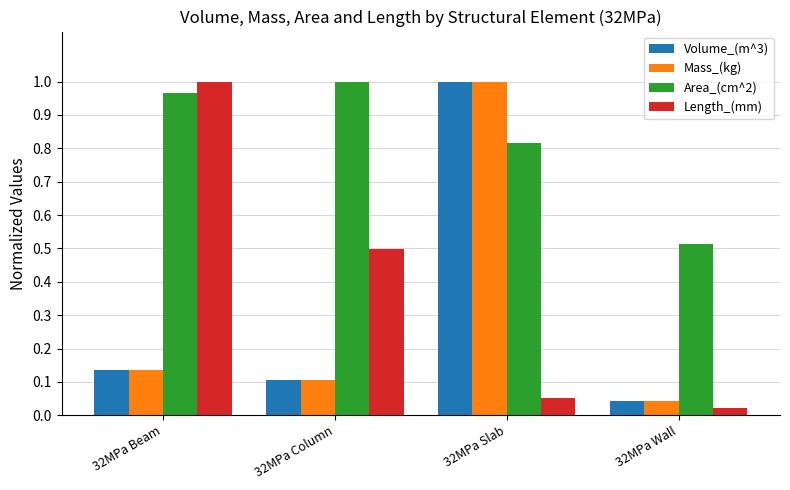

What is the label of the 3rd bar from the left?

32MPa Slab